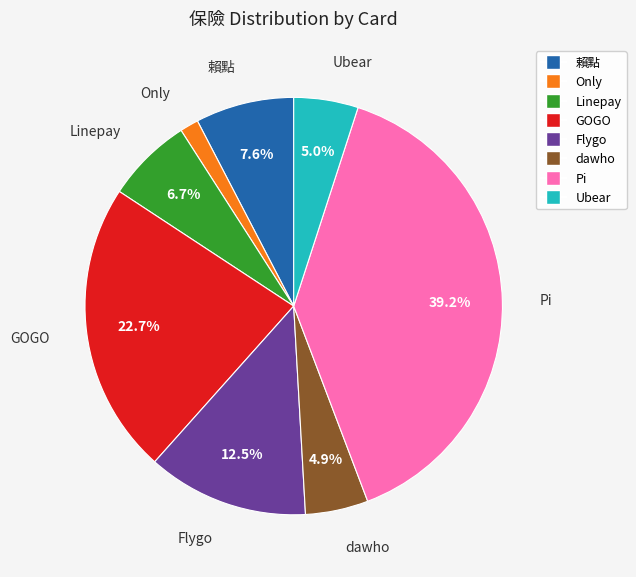

To the nearest percent, what is the average slice percentage?

12%